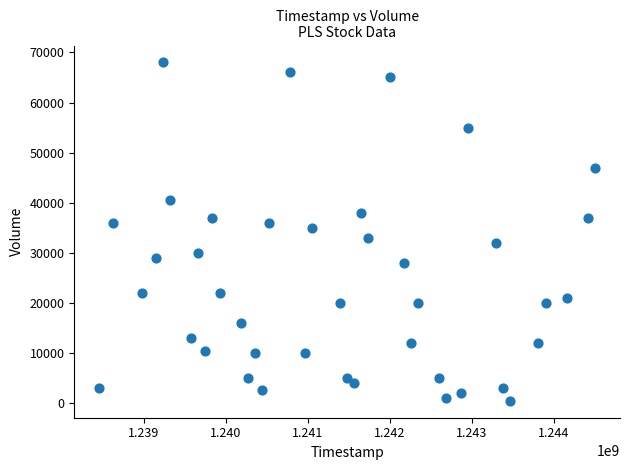

What is the range of X values (max minus min)?

6048000